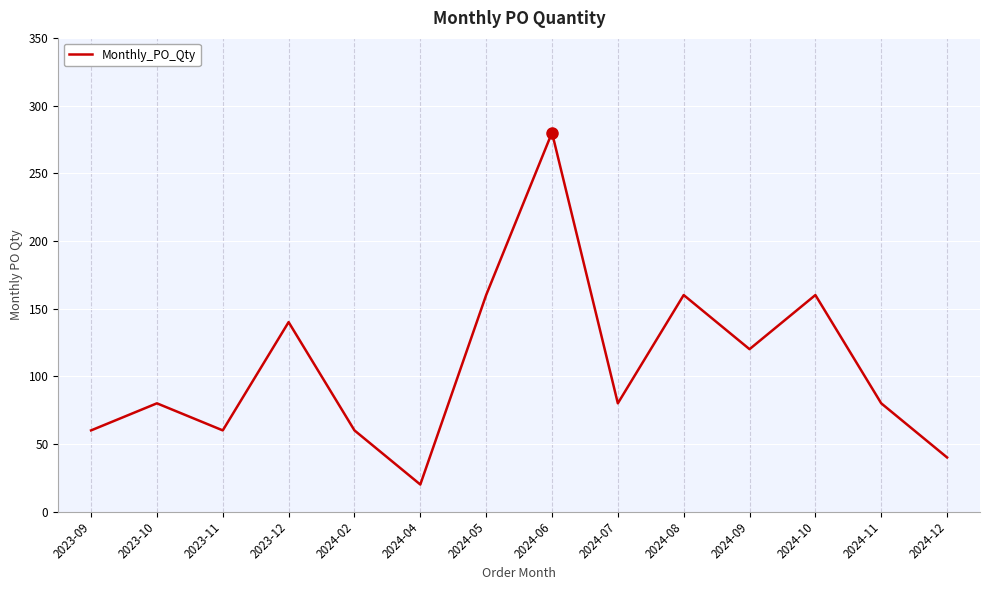

True or false: the data shows 120 at 2024-09.

True